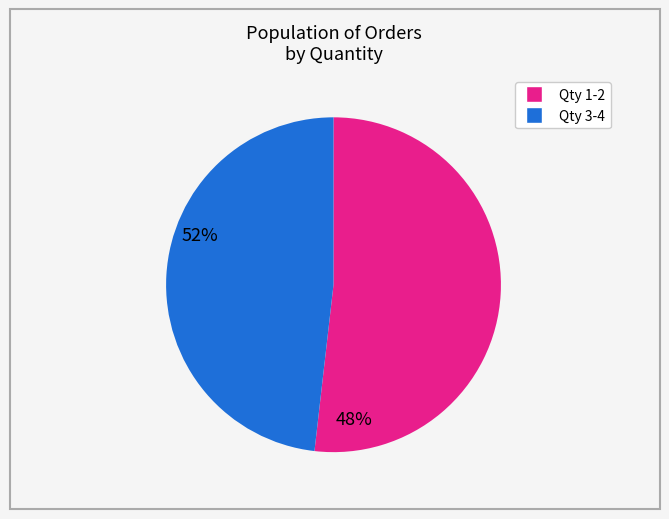

Is there a majority slice in this chart?

Yes